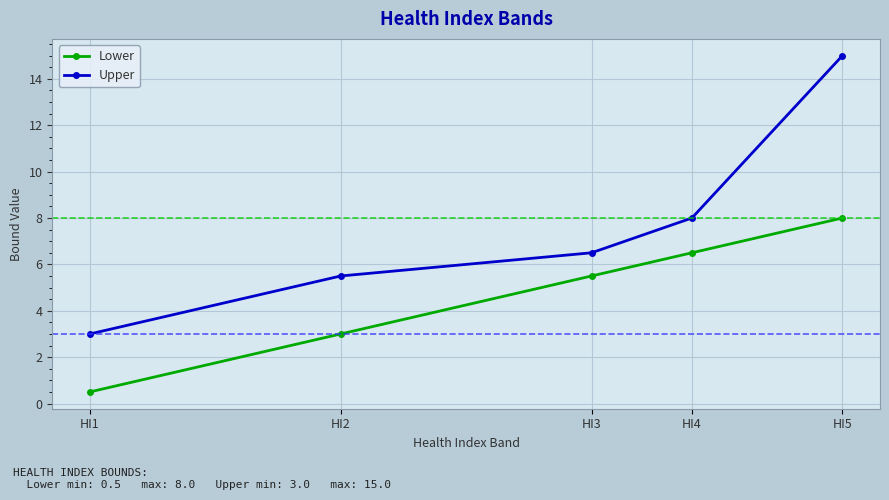

True or false: Upper has a value of 5.5 at HI2.

True